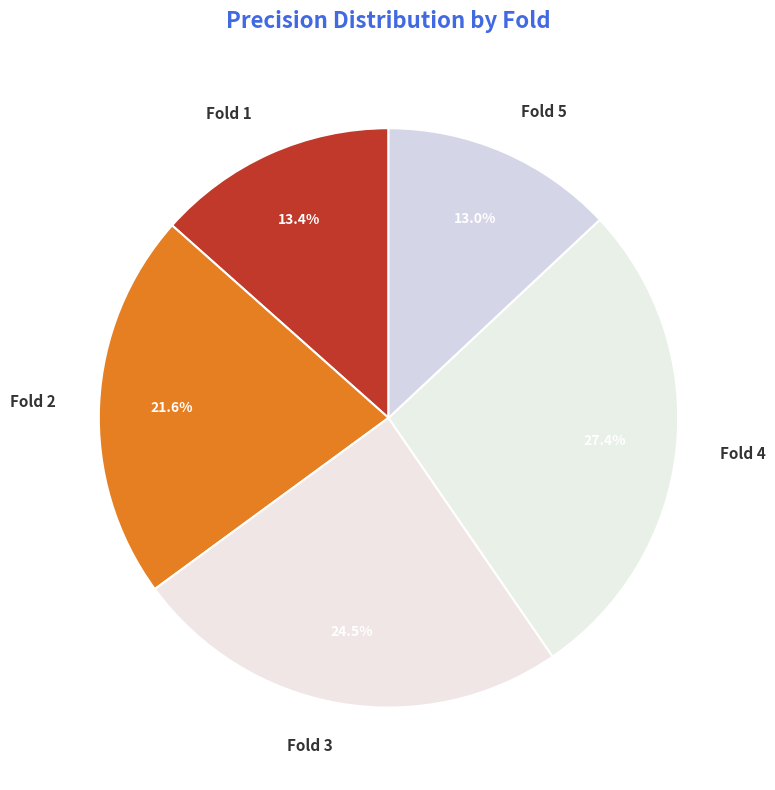

Count the number of slices in the pie.

5